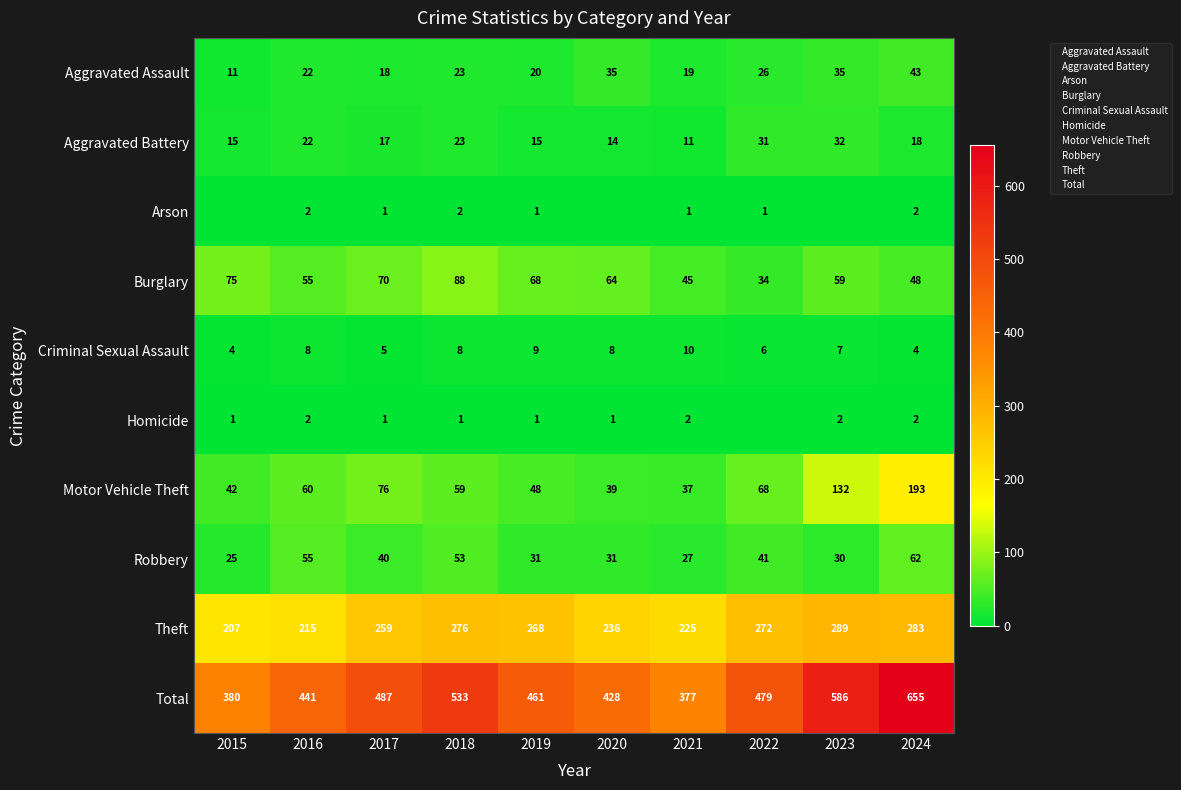

Which category has the lowest value in the Motor Vehicle Theft series?

2021